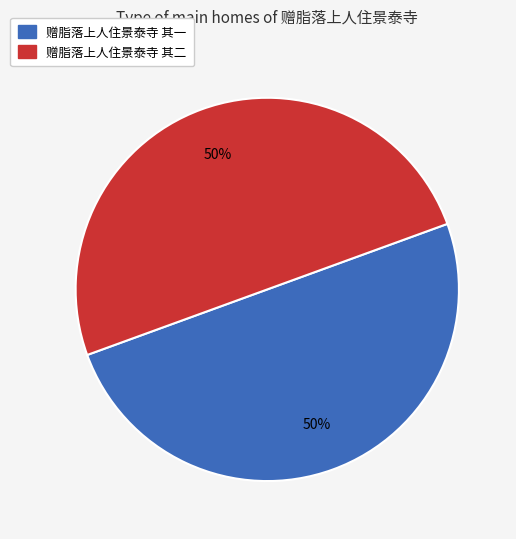

True or false: 赠脂落上人住景泰寺 其二 accounts for 50% of the total.

True